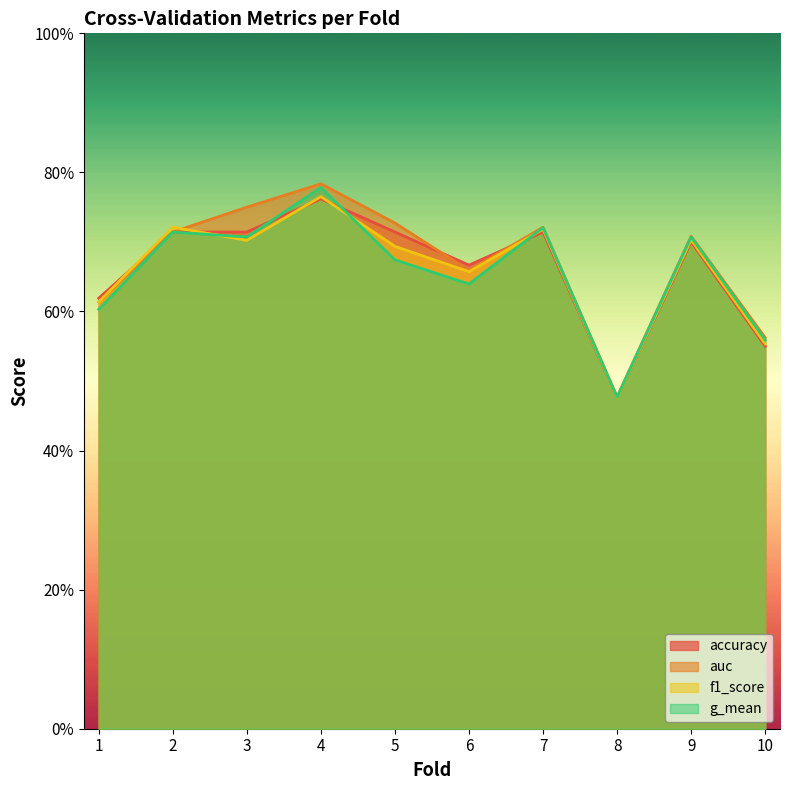

Reading left to right, what are all the values shown in this chart?

accuracy: 0.6	0.7	0.7	0.8	0.7	0.7	0.7	0.5	0.7	0.6
auc: 0.6	0.7	0.8	0.8	0.7	0.7	0.7	0.5	0.7	0.6
f1_score: 0.6	0.7	0.7	0.8	0.7	0.7	0.7	0.5	0.7	0.6
g_mean: 0.6	0.7	0.7	0.8	0.7	0.6	0.7	0.5	0.7	0.6